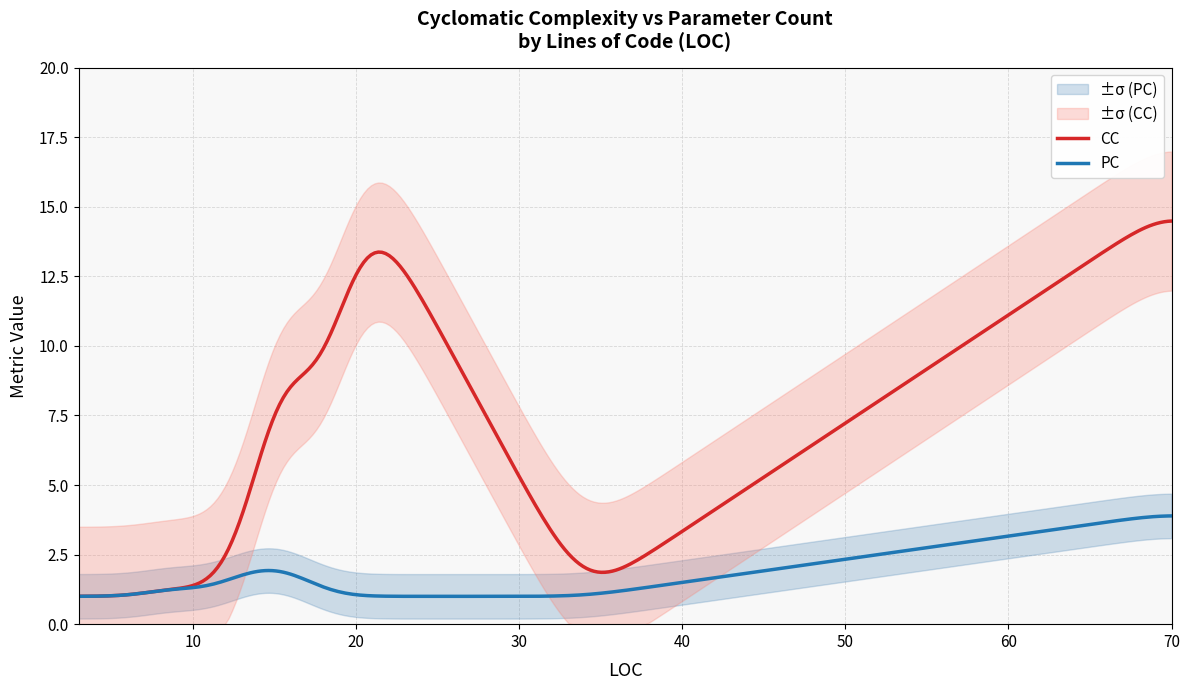

What is the difference between the maximum and second lowest values in the CC series?

13.5